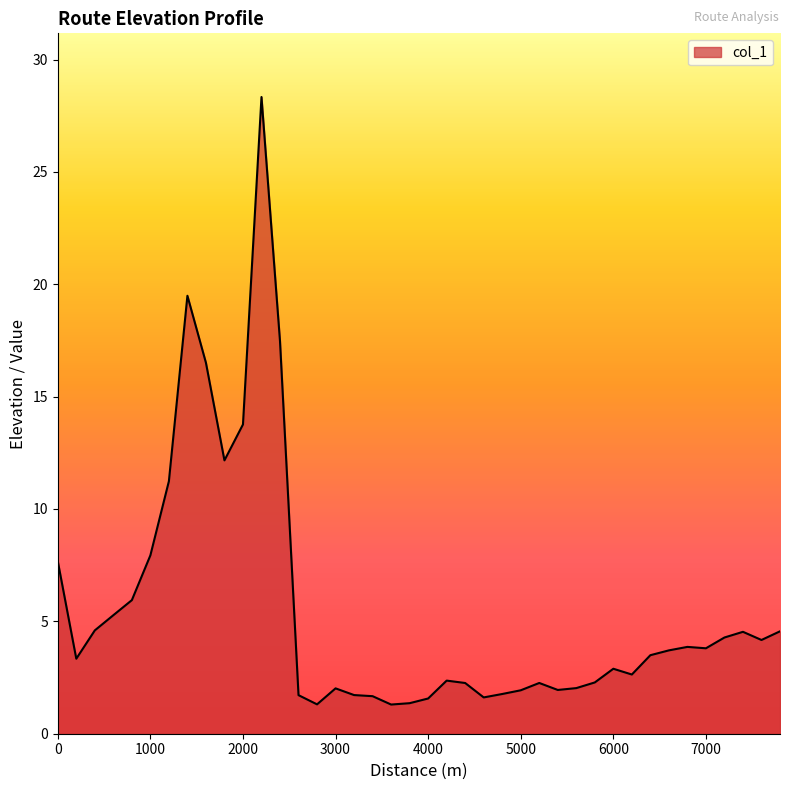

What is the minimum value shown in the chart?

1.3